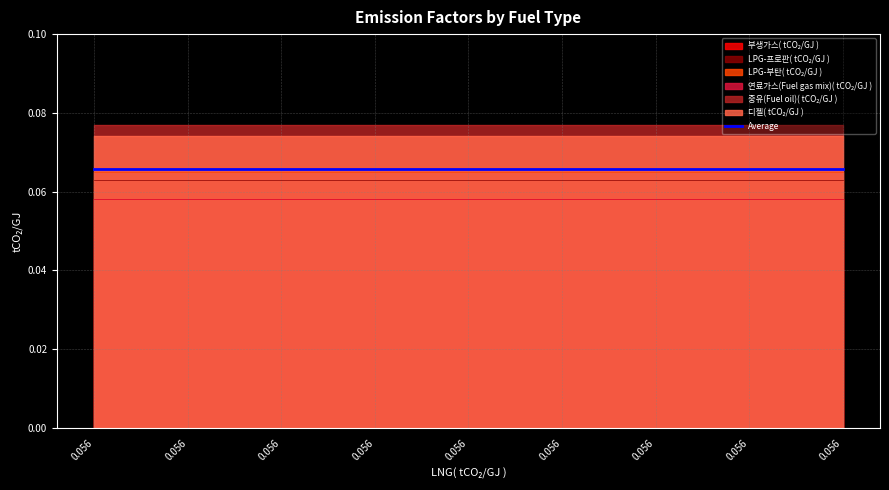

Which series has the largest range (max minus min)?

부생가스( tCO₂/GJ )